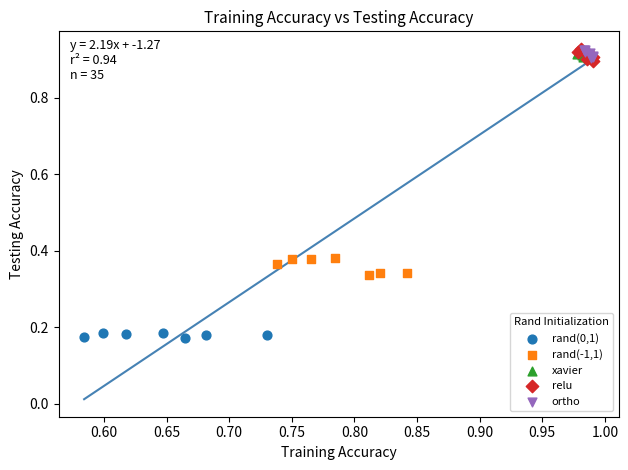

Which series reaches the minimum Y coordinate?

rand(0,1)